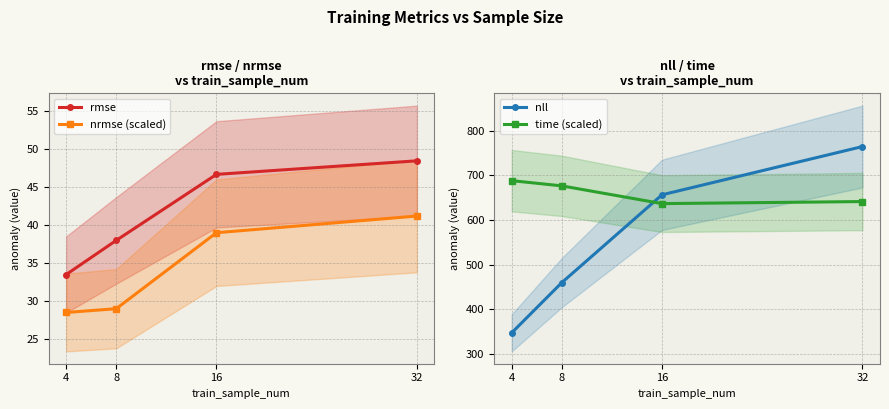

True or false: nrmse (scaled) has more than 1 points higher than both neighbors.

False